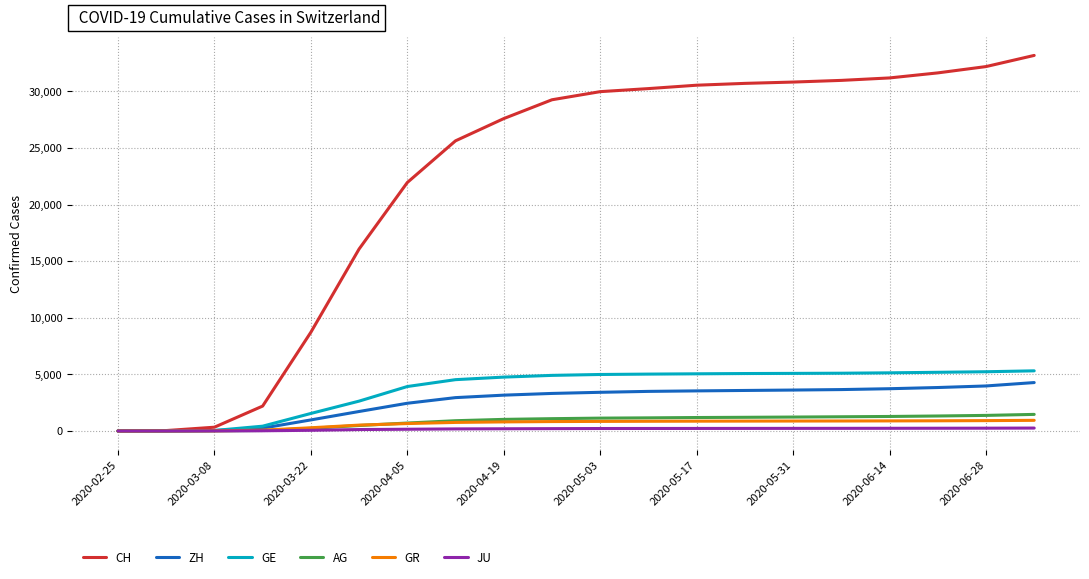

What is the maximum value for ZH?

4278